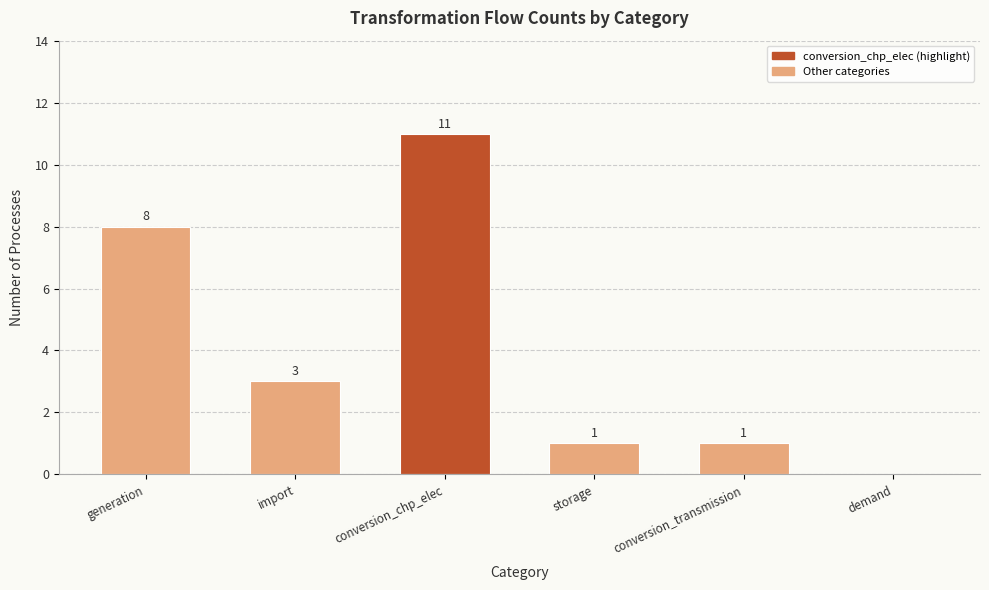

Reading left to right, transcribe all the data shown in this chart.

8	3	11	1	1	0